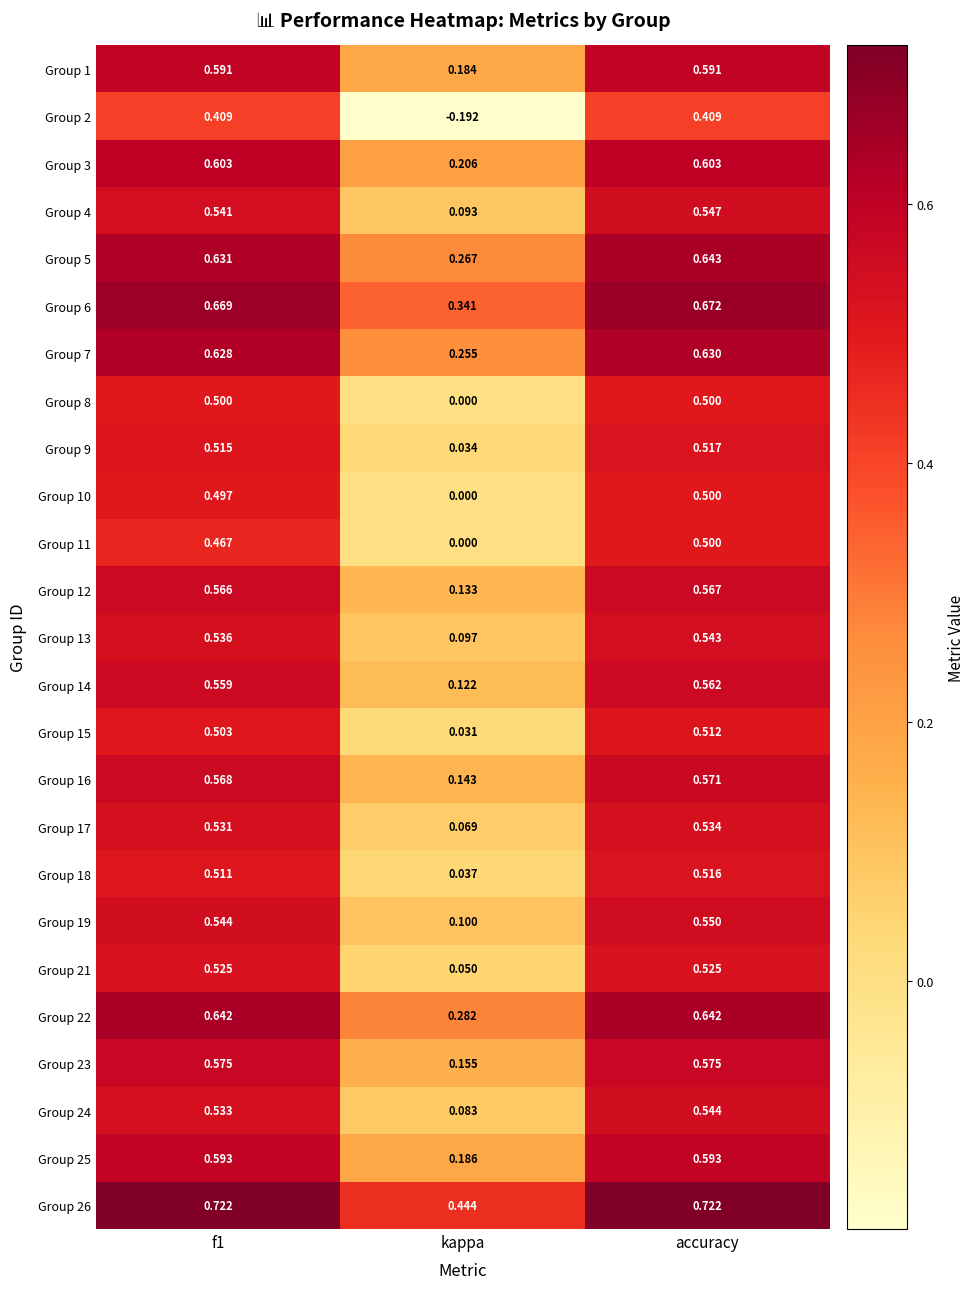

Which category has the lowest value in the Group 8 series?

kappa